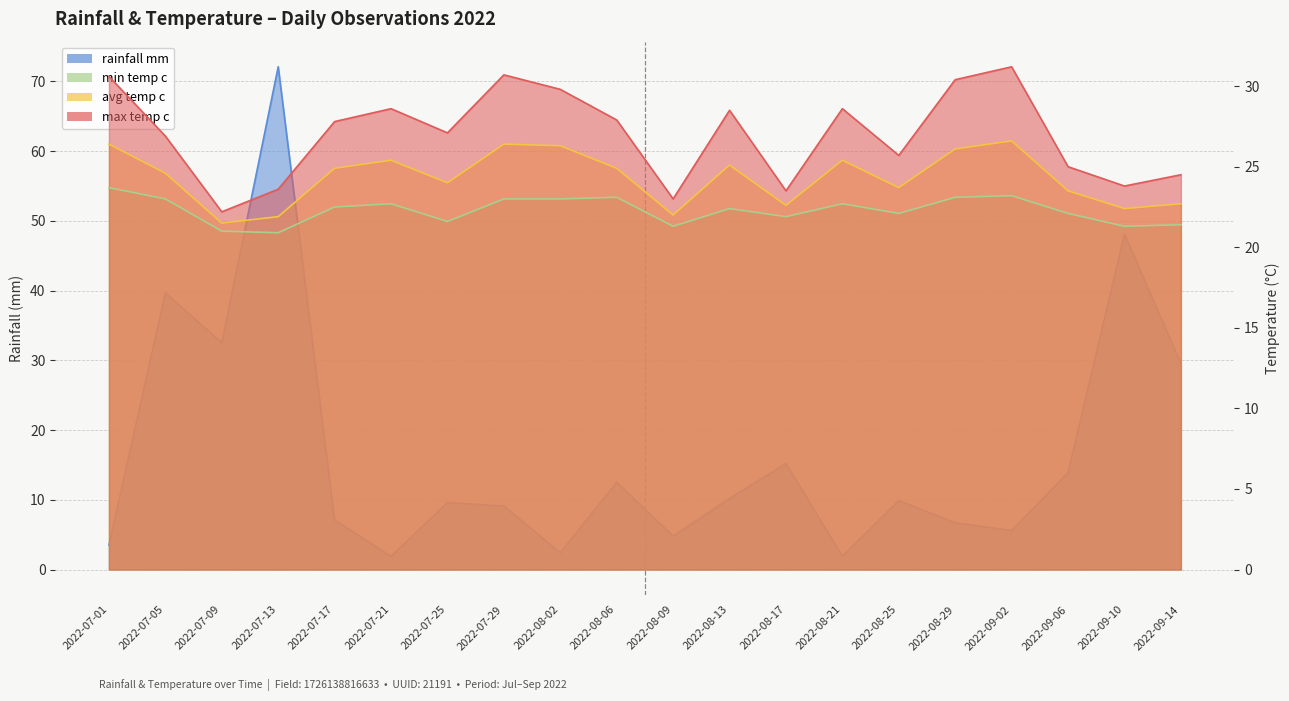

List the series in order of their peak value, lowest first.

min_temp_c, avg_temp_c, max_temp_c, rainfall_mm